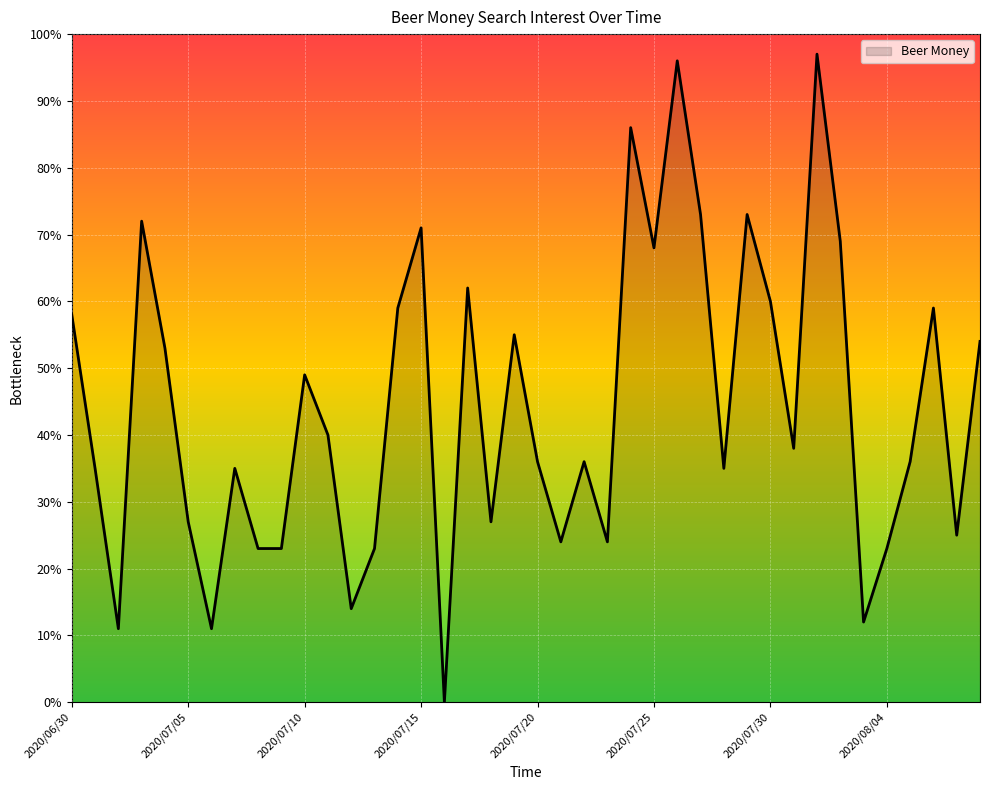

Reading left to right, transcribe all the data shown in this chart.

58	35	11	72	53	27	11	35	23	23	49	40	14	23	59	71	0	62	27	55	36	24	36	24	86	68	96	73	35	73	60	38	97	69	12	23	36	59	25	54